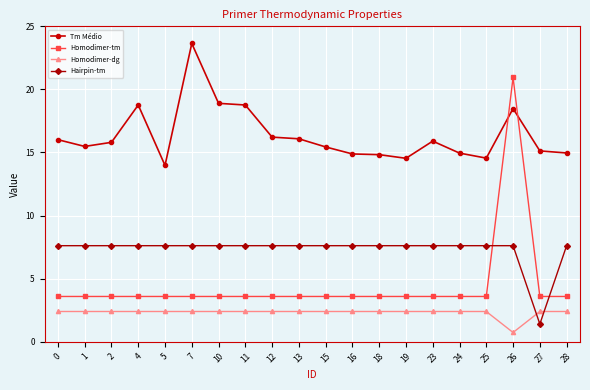

What value does the Homodimer-tm series have at 12?

3.6